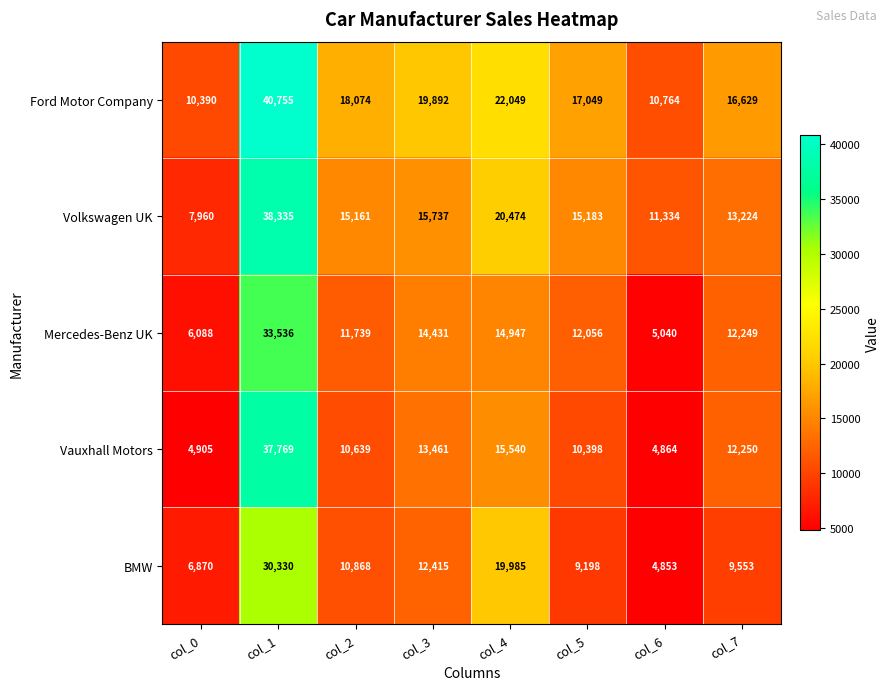

Which category has the highest value across all series?

col_1